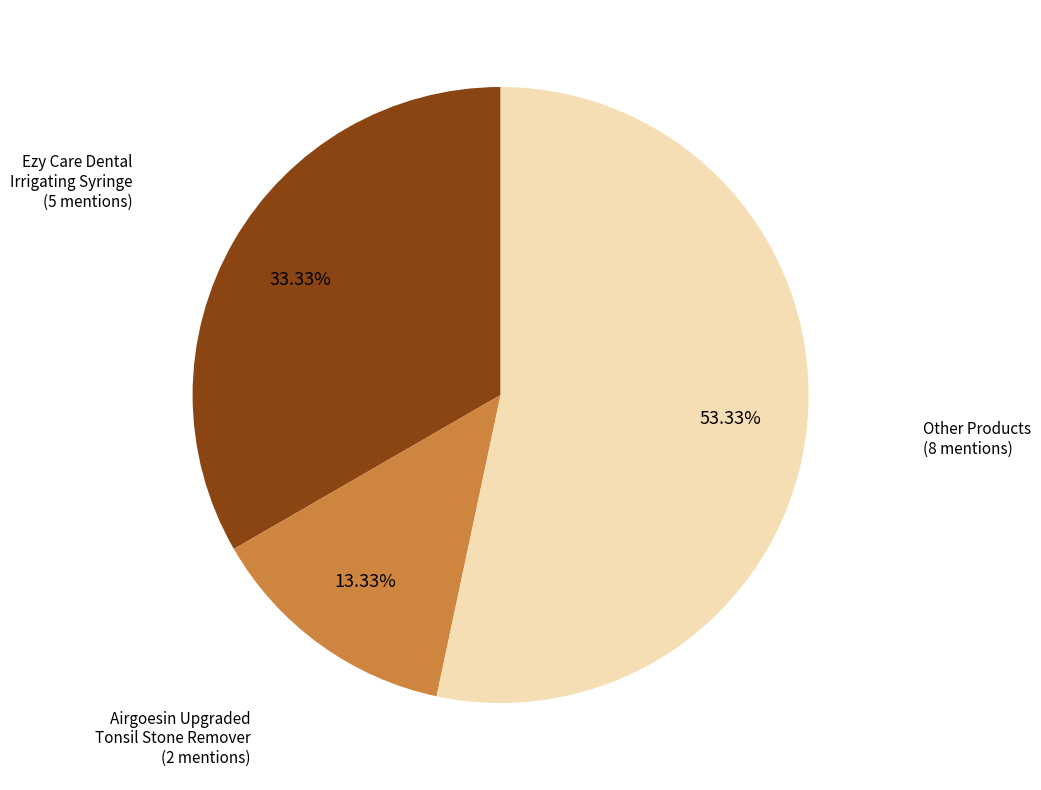

Is there a majority slice in this chart?

Yes